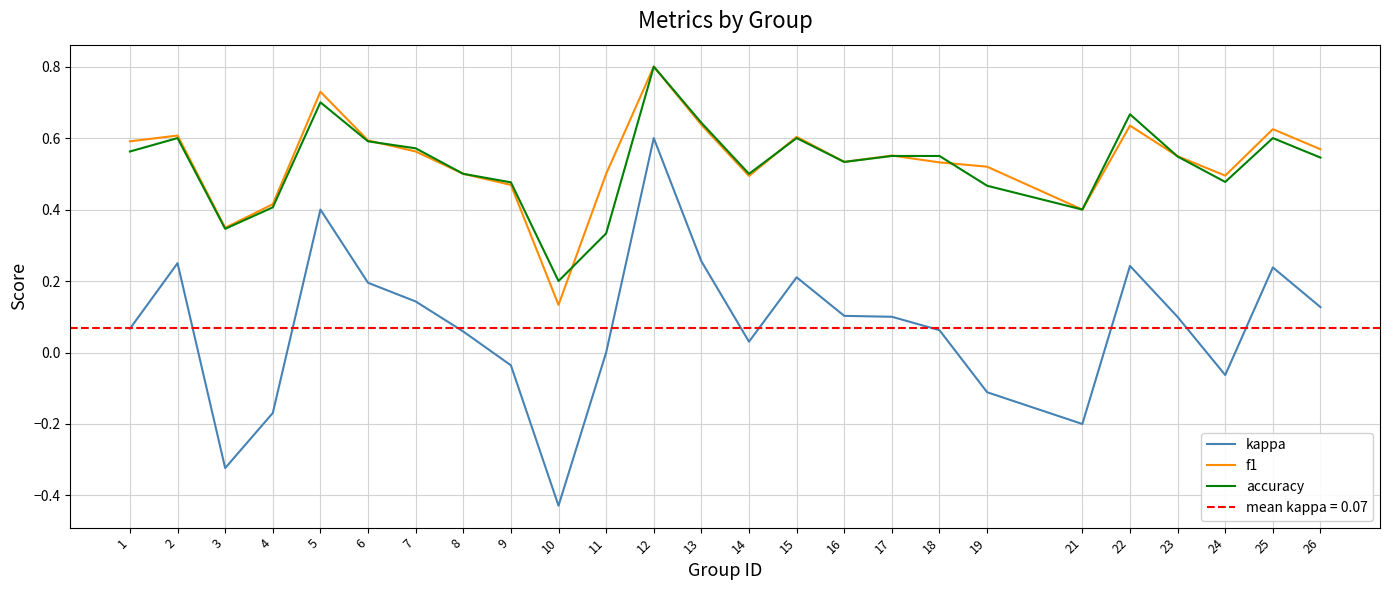

Rank the categories by accuracy value from highest to lowest.

12, 5, 22, 13, 2, 15, 25, 6, 7, 1, 17, 18, 23, 26, 16, 8, 14, 24, 9, 19, 4, 21, 3, 11, 10